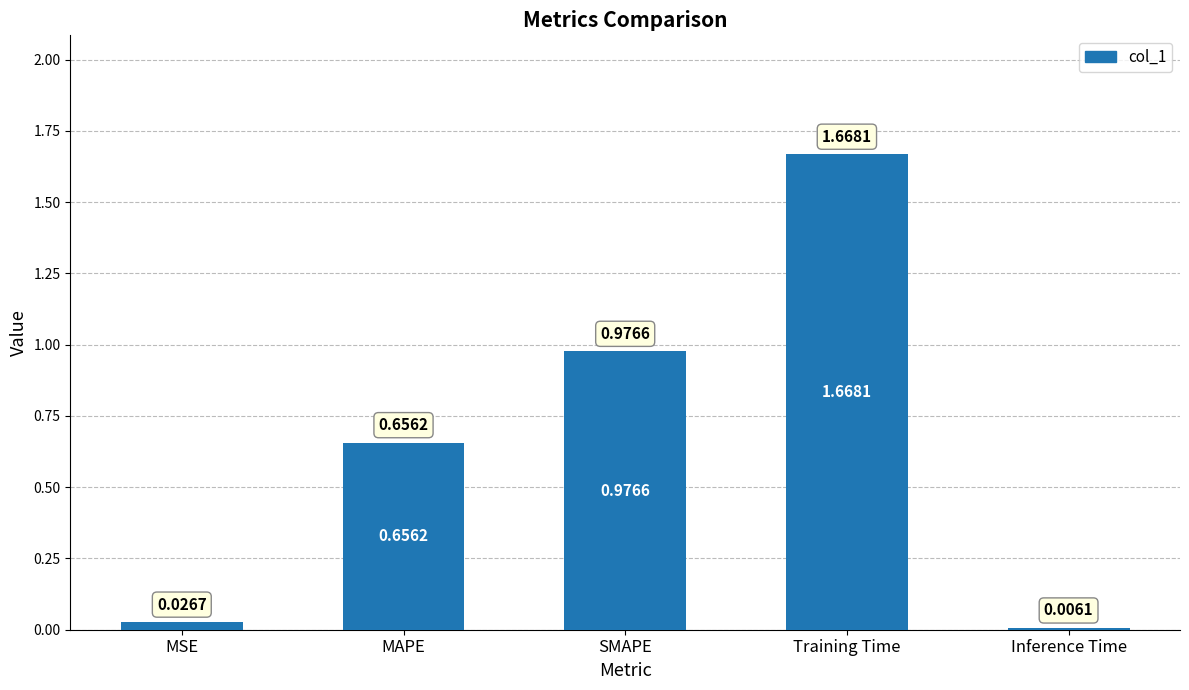

Which category has the highest value across all series?

Training Time